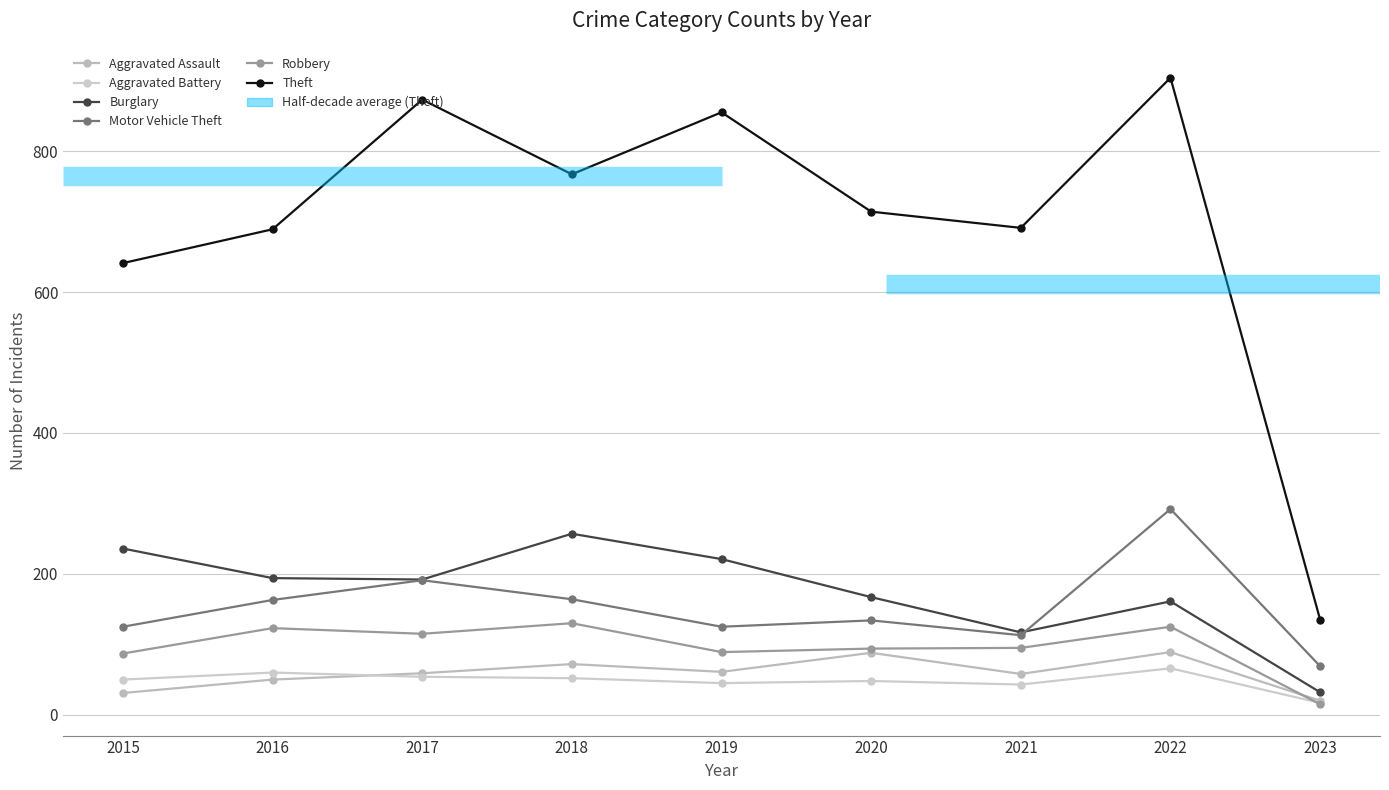

Rank the series by their maximum value, from highest to lowest.

Theft, Motor Vehicle Theft, Burglary, Robbery, Aggravated Assault, Aggravated Battery